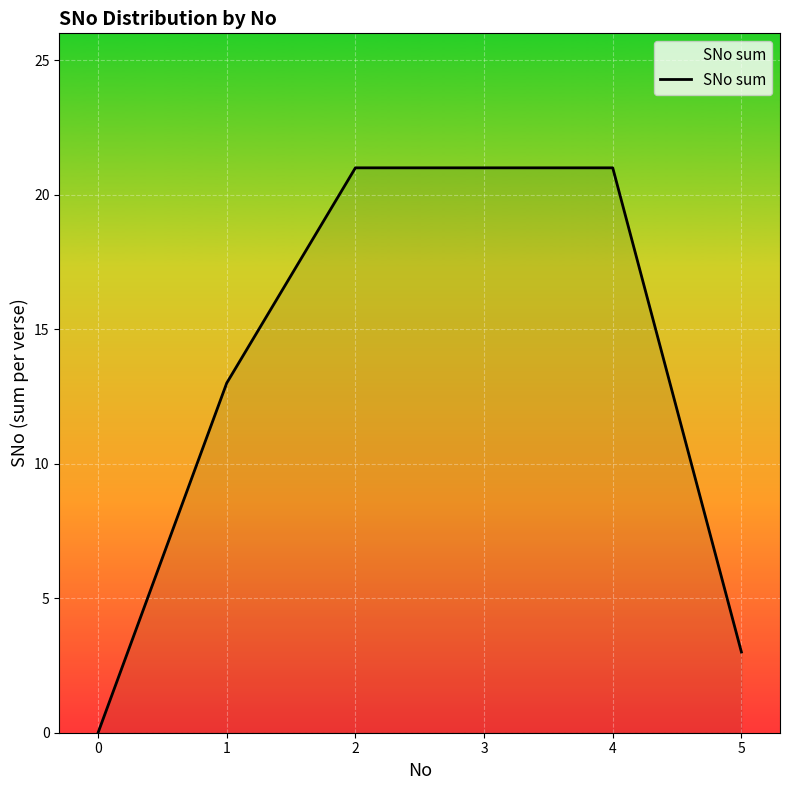

What is the sum of the values at 2 and 3?

42